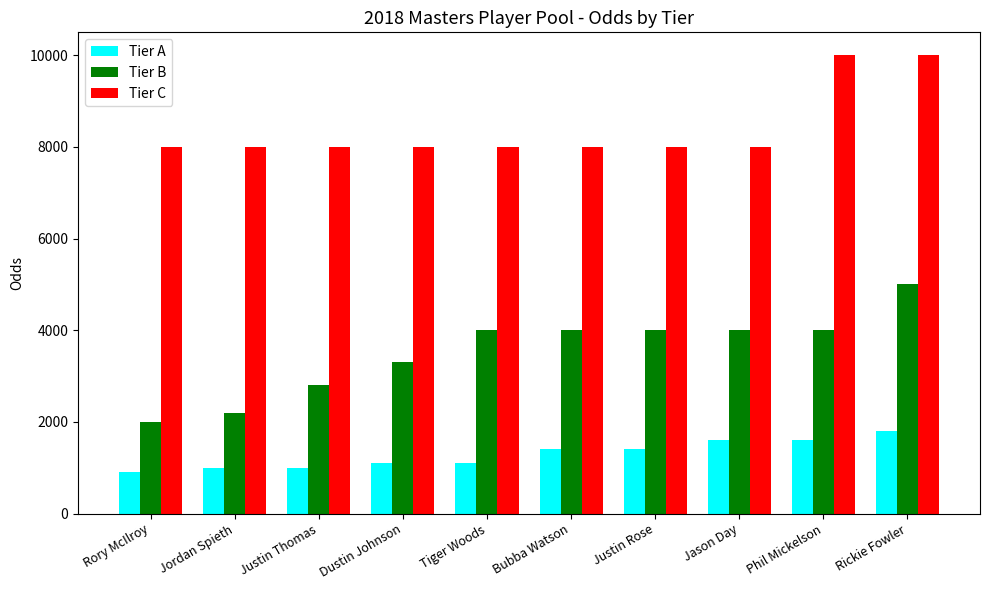

What is the spread (max minus min) of values at Jason Day?

6400